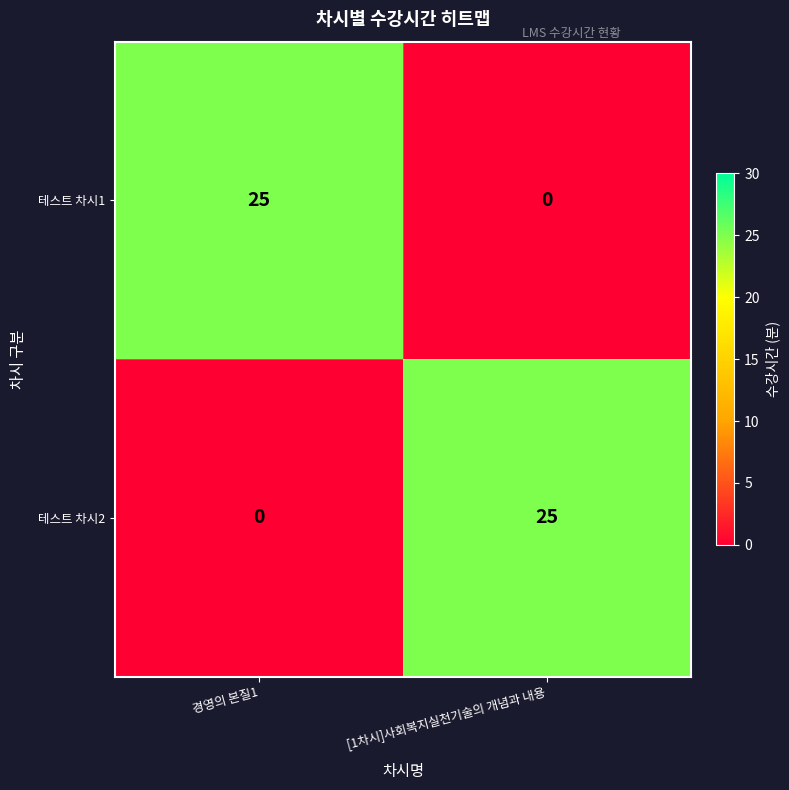

What is the maximum value shown in the chart?

25